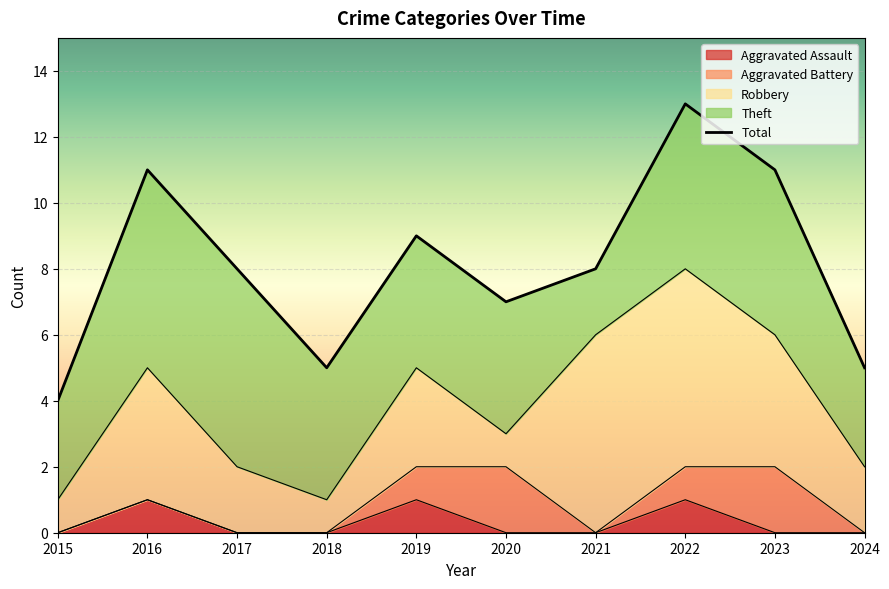

What is the value of the Aggravated Assault point at the 2nd from the left?

1